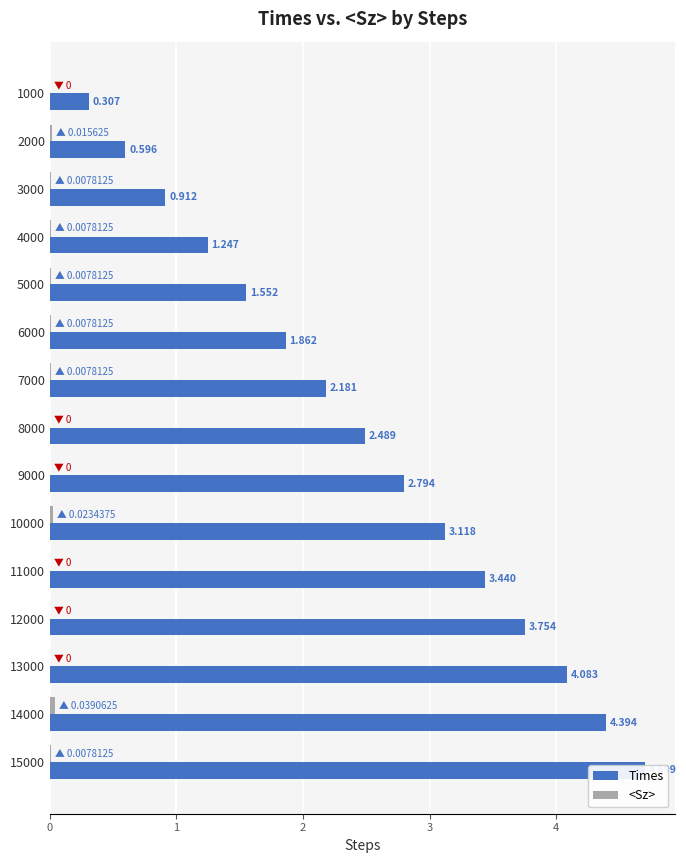

Rank the series by their average value, from highest to lowest.

Times, <Sz>